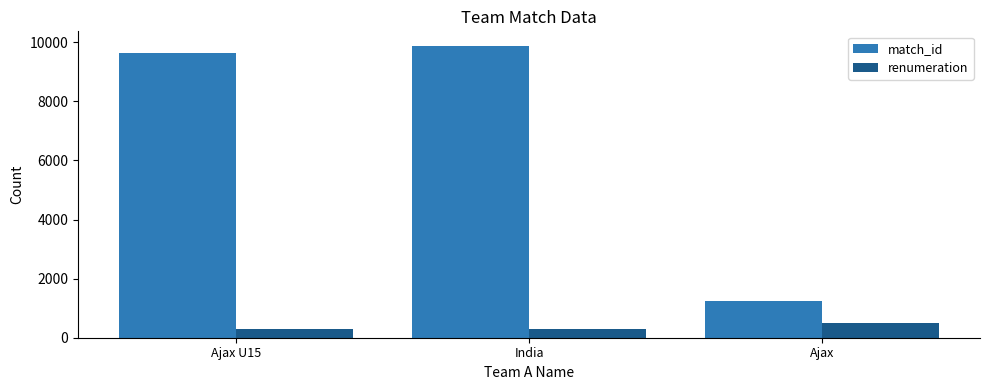

Which category has the lowest value in the match_id series?

Ajax